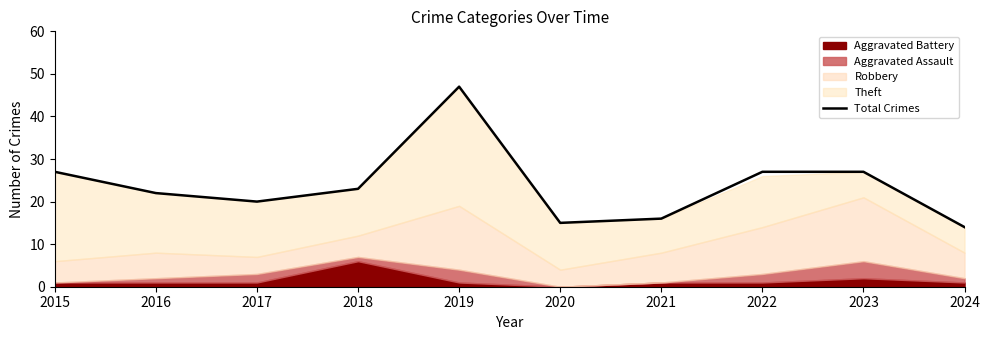

List the labels in order of value, largest first.

2019, 2015, 2022, 2023, 2018, 2016, 2017, 2021, 2020, 2024